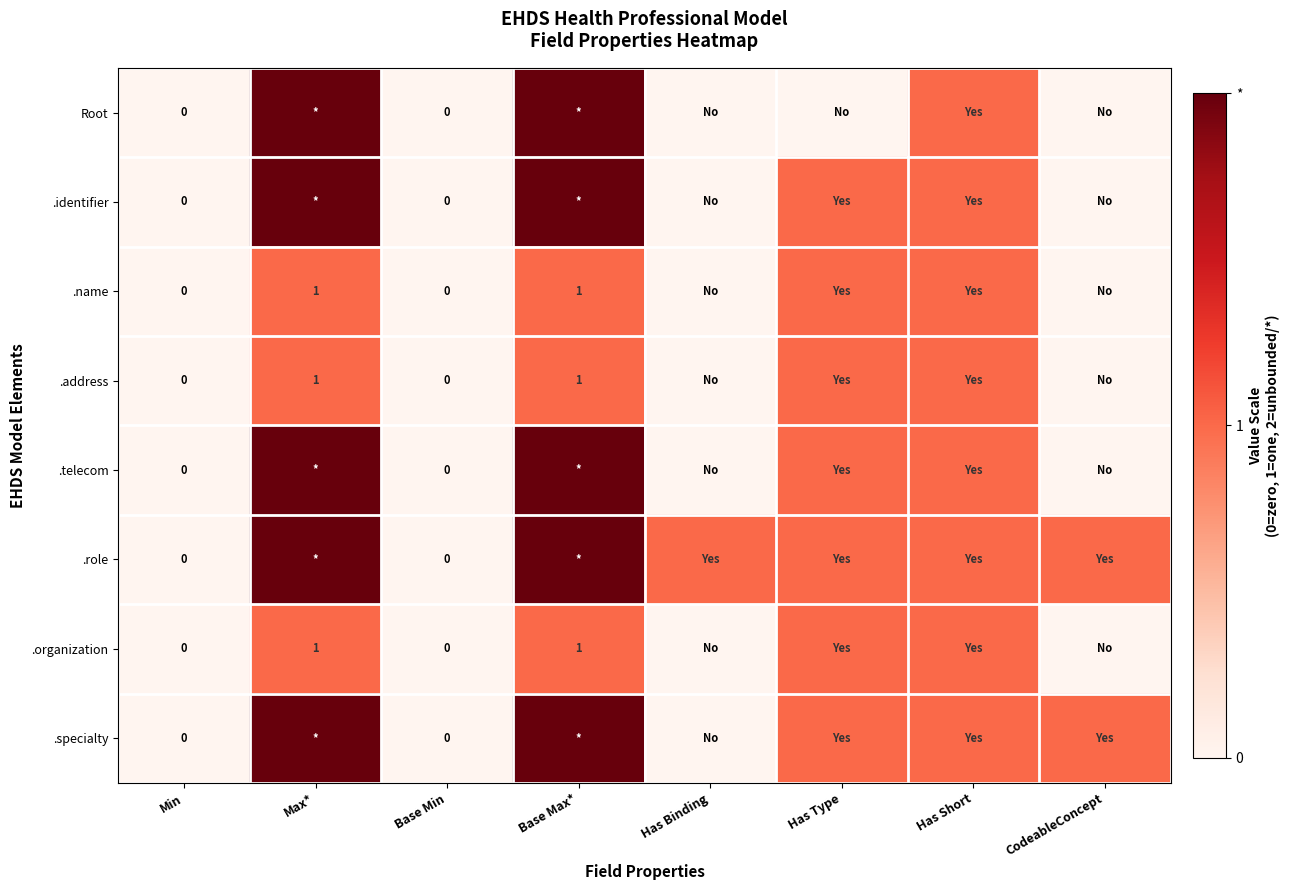

True or false: .role has a value of 2 at Base Max*.

True